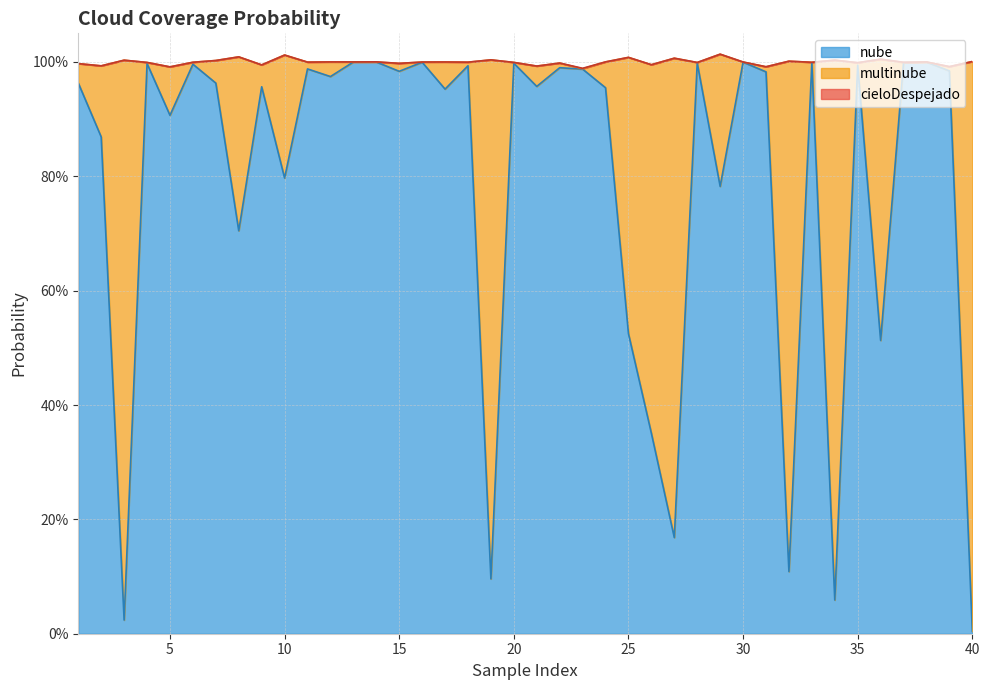

How many interior local peaks does the multinube series have?

14